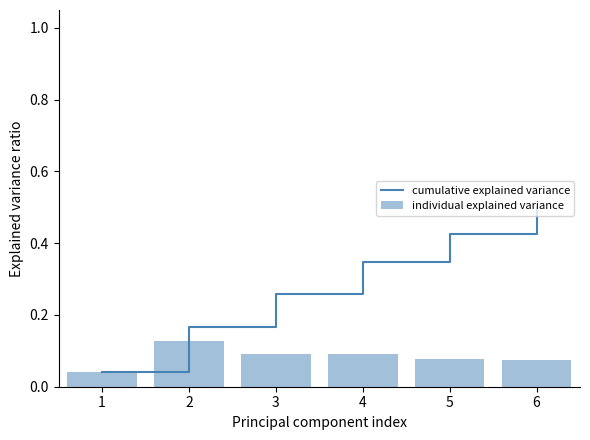

What is the total value across all series at 2?

0.3